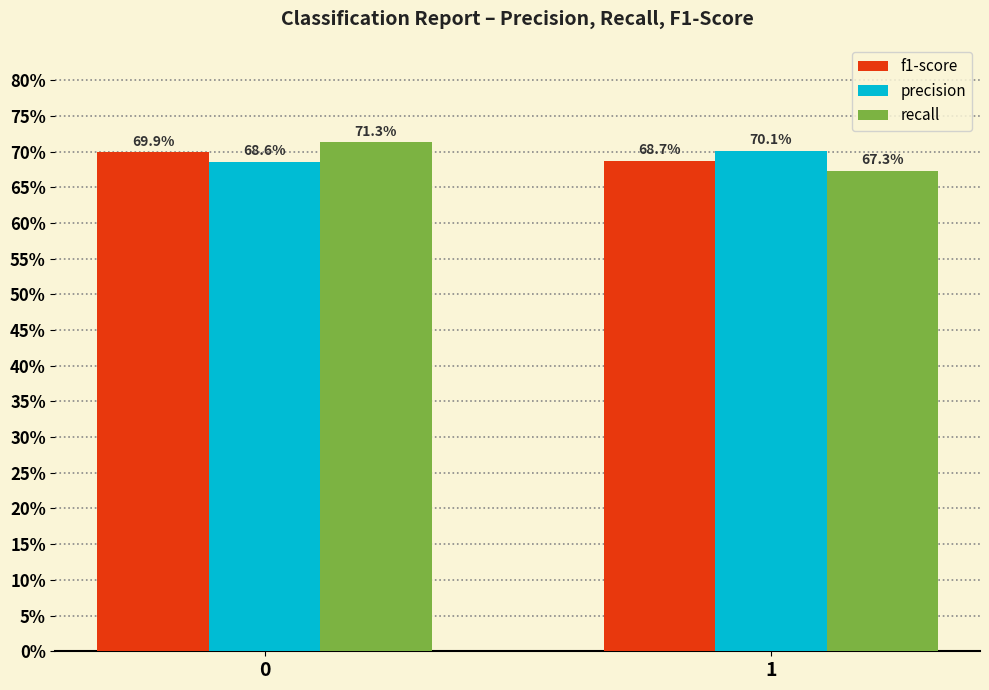

What are all the series names shown in the legend?

f1-score, precision, recall